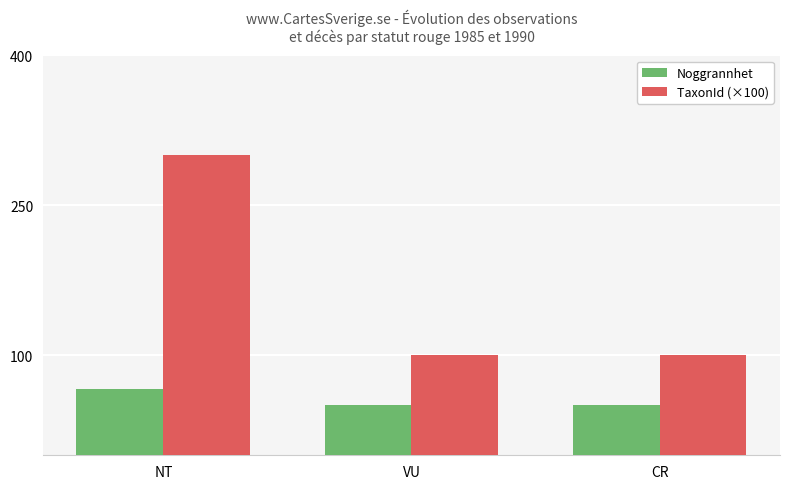

Reading left to right, extract all data points from this chart.

Noggrannhet: NT=66.7	VU=50.0	CR=50.0
TaxonId (×100): NT=300.0	VU=100.0	CR=100.0